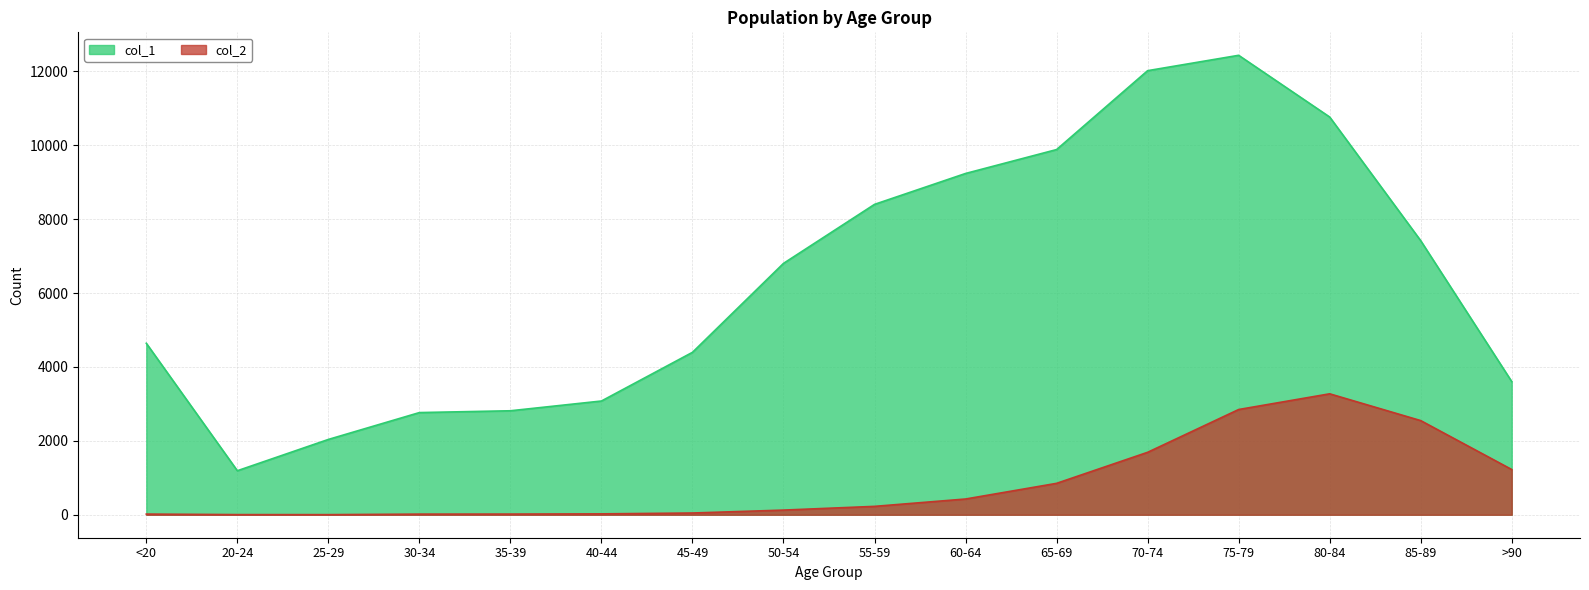

List the labels in order of col_1 value, smallest first.

20-24, 25-29, 30-34, 35-39, 40-44, >90, 45-49, <20, 50-54, 85-89, 55-59, 60-64, 65-69, 80-84, 70-74, 75-79